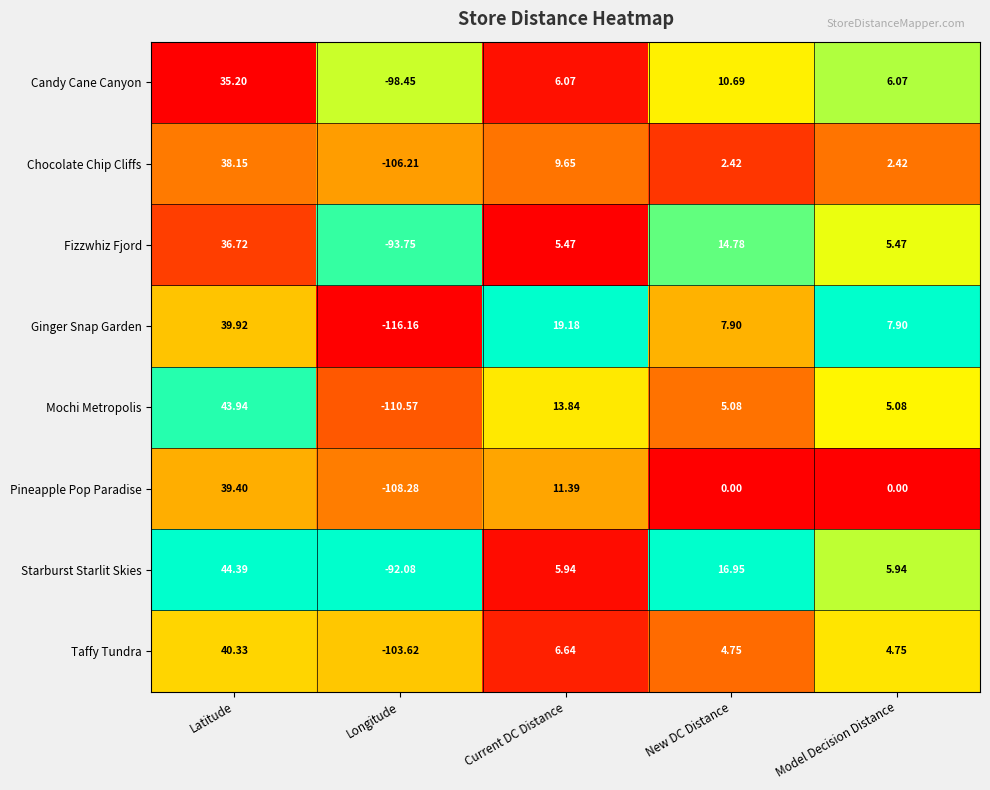

Count the number of data series in this chart.

8